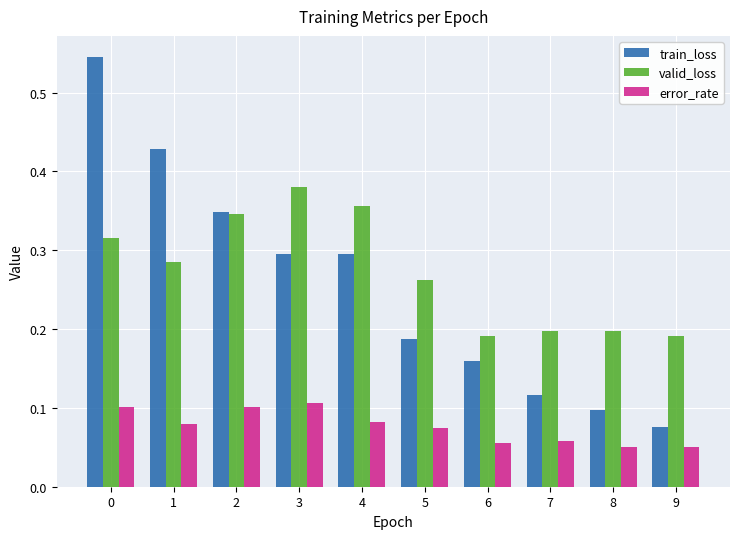

Count the number of categories in the chart.

10